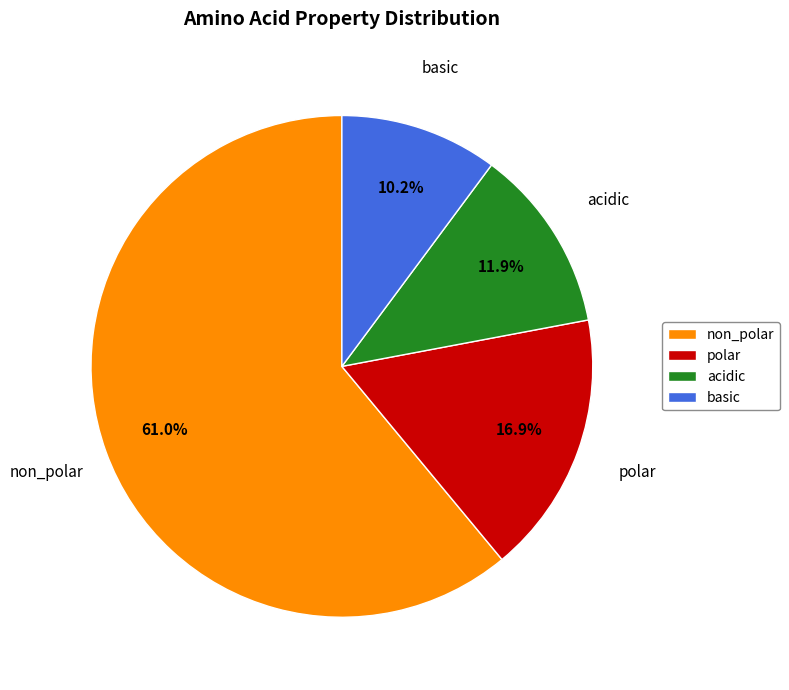

Combined, what portion of the pie is non_polar and acidic?

72.9%